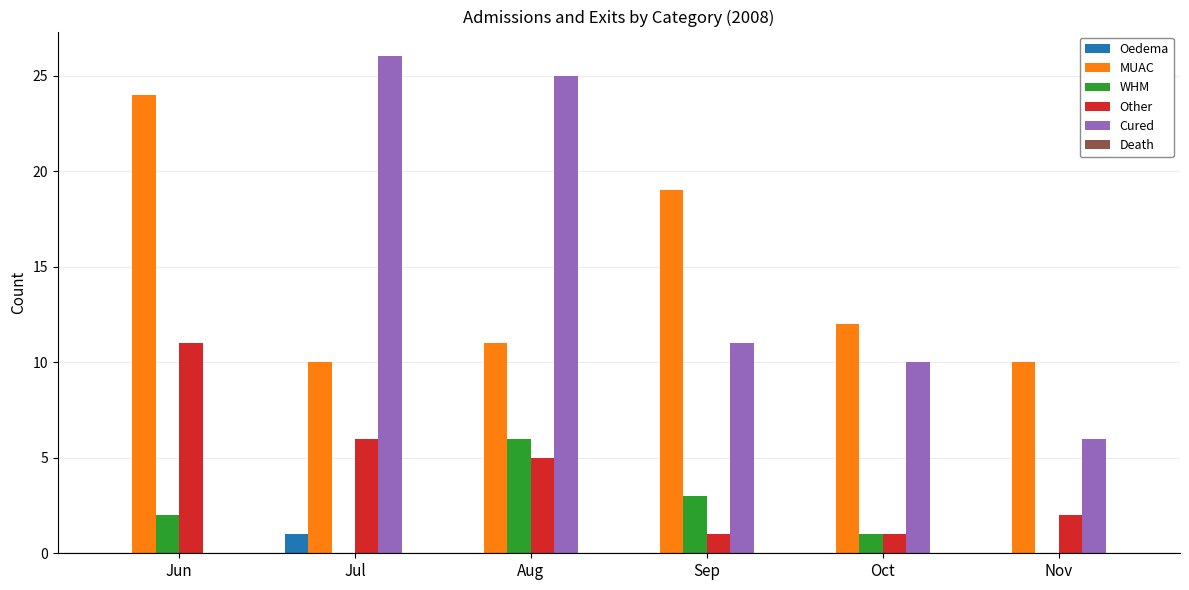

Are the bars grouped side by side (vs. stacked)?

Yes